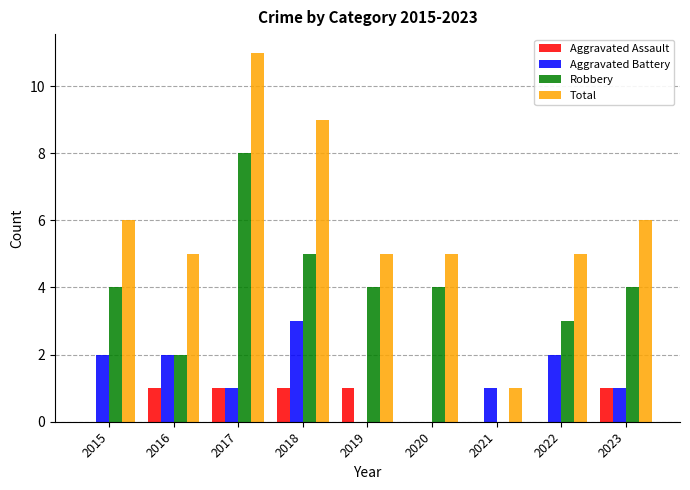

How many data points does each series have?

9